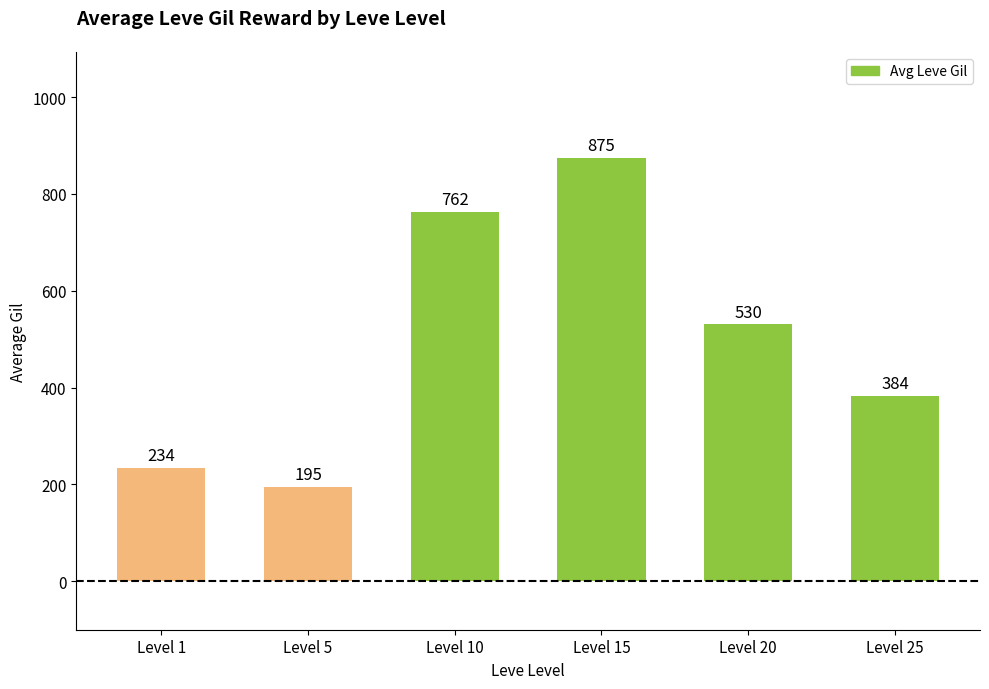

Where does the data first go above 530?

Level 10